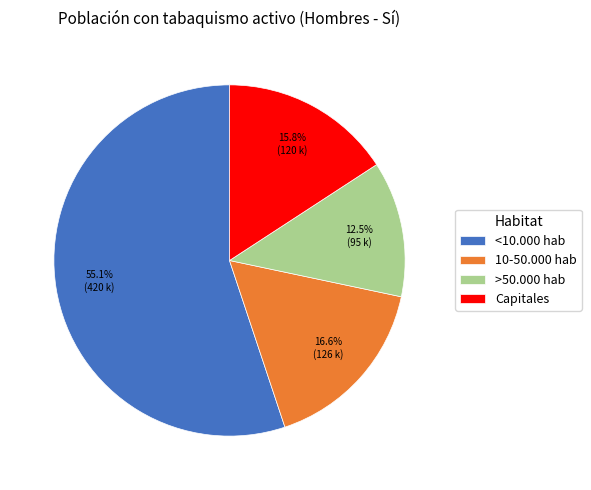

Rank the categories by value from lowest to highest.

>50.000 hab, Capitales, 10-50.000 hab, <10.000 hab